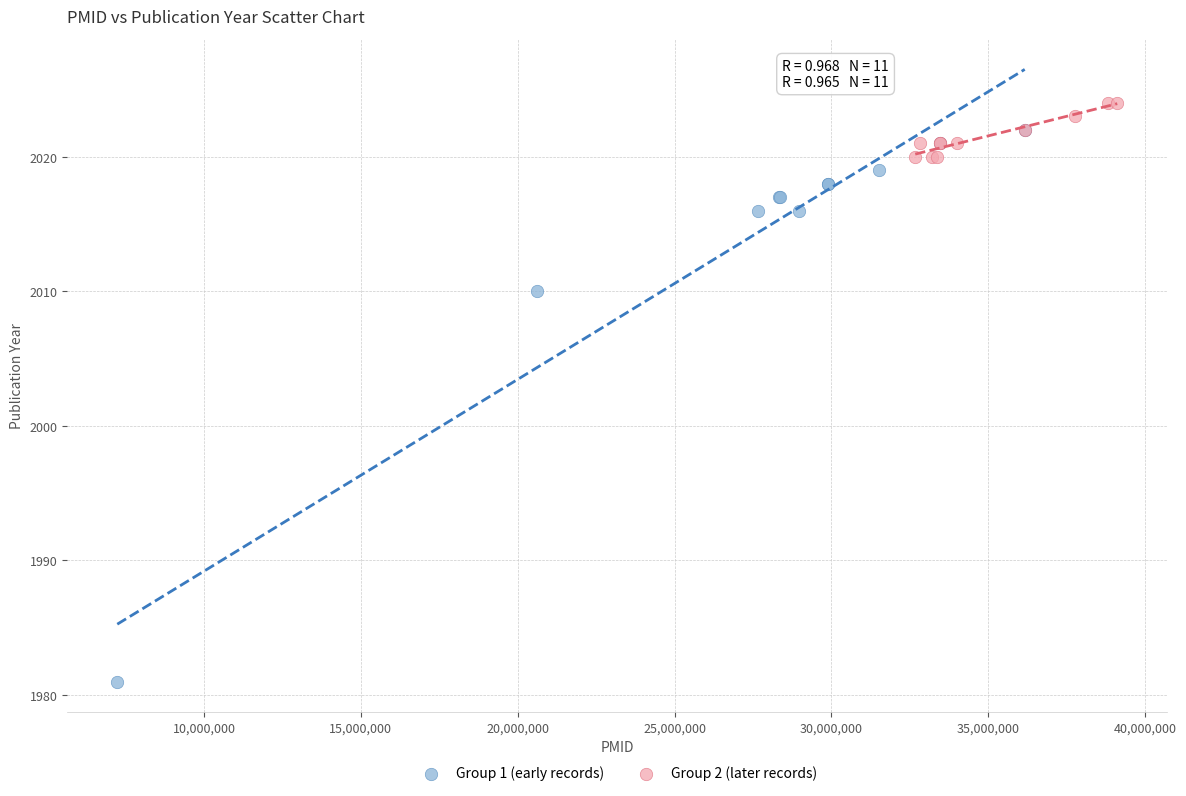

Which series contains the highest Y value?

Group 2 (later records)